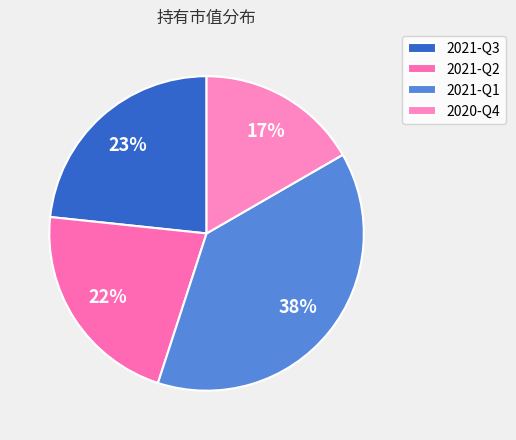

Which category has the biggest portion of the pie?

2021-Q1